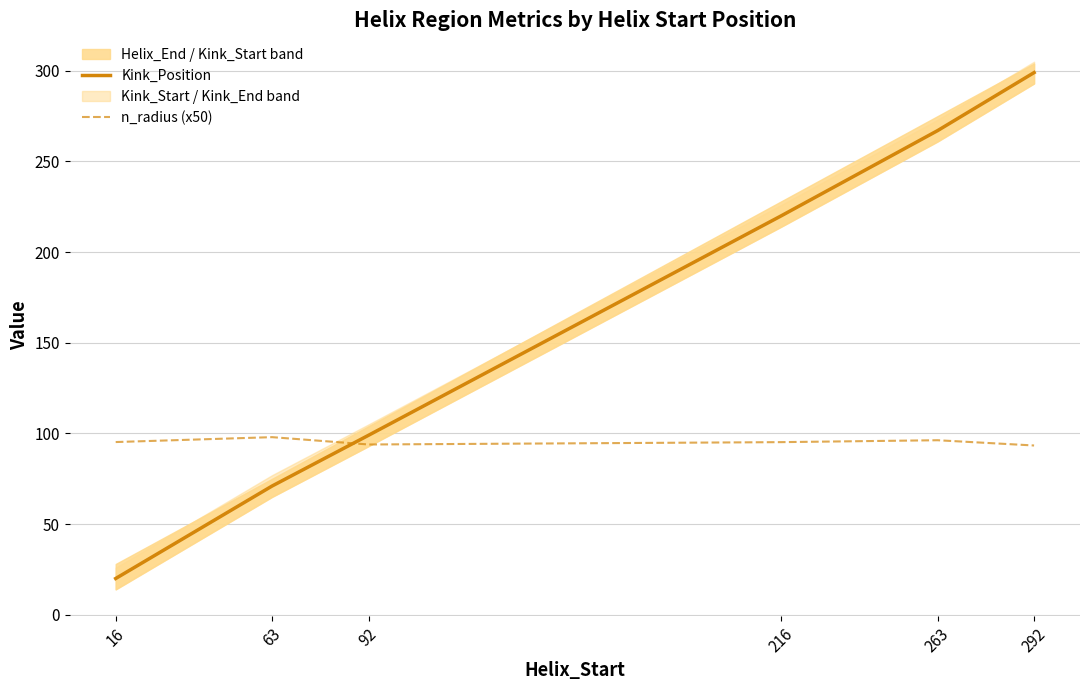

List the labels in order of Kink_Position value, smallest first.

16, 63, 92, 216, 263, 292